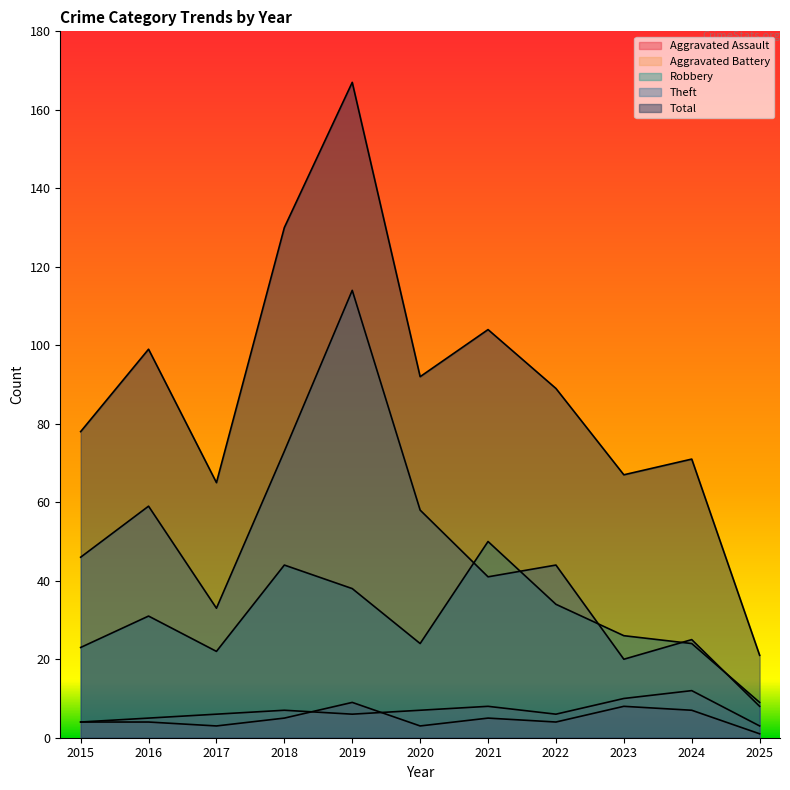

At how many categories does at least one series exceed 83?

6